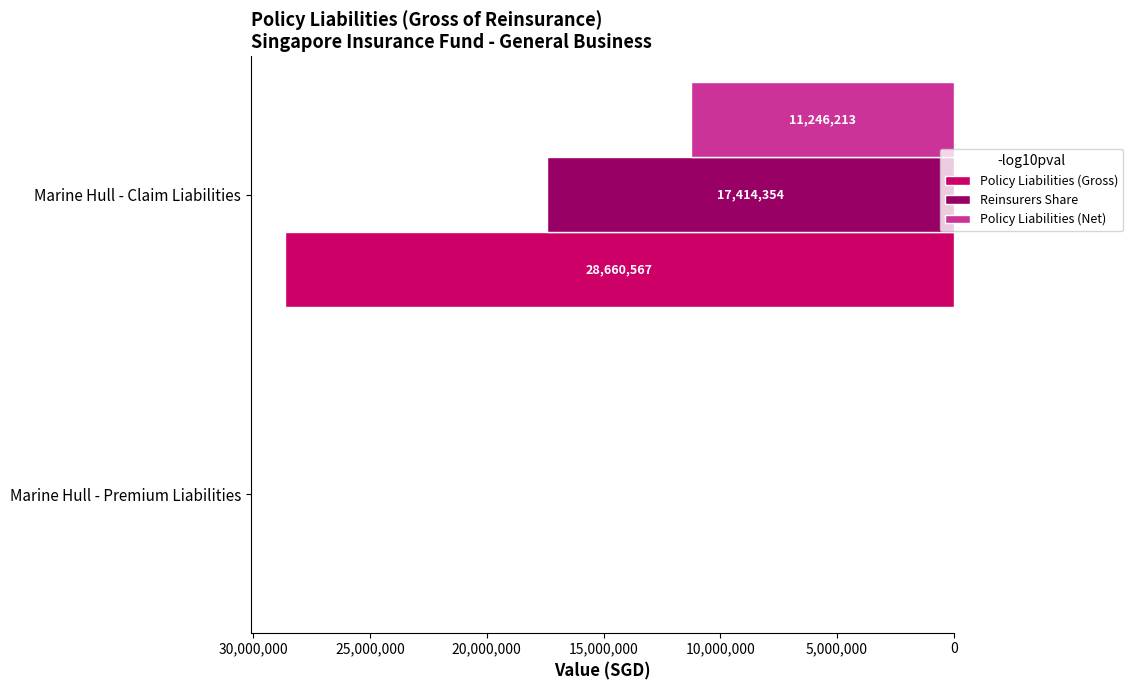

At which category does the chart reach its peak across all series?

Marine Hull - Claim Liabilities